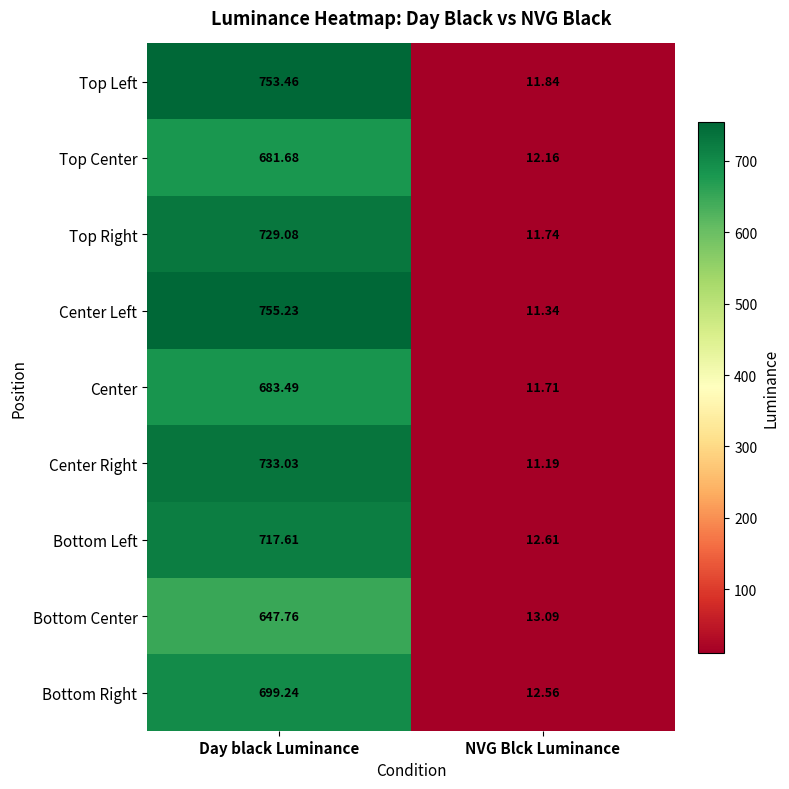

Which series has the largest range (max minus min)?

Center Left